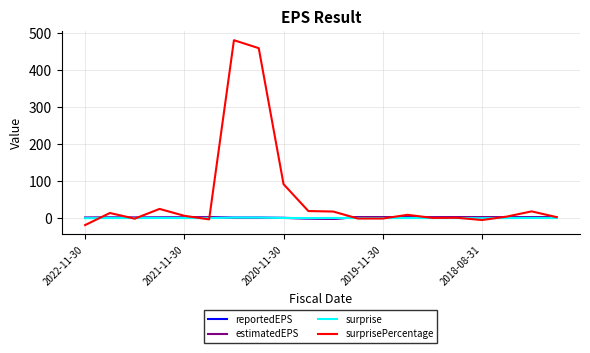

Which series has the largest total across all categories?

surprisePercentage